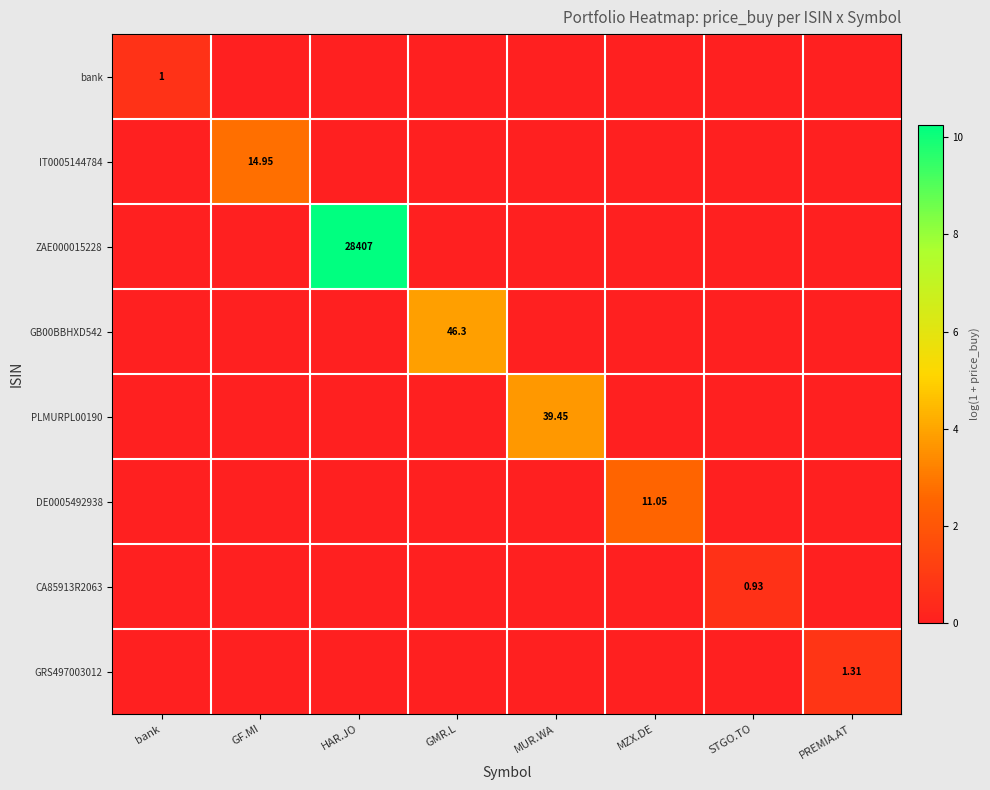

The value of CA85913R2063 at bank is 0.0. True or false?

True